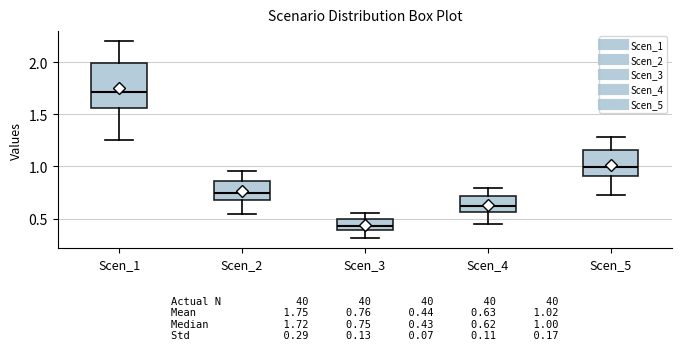

Comparing the boxes themselves (not the whiskers), which one is the tallest?

Scen_1